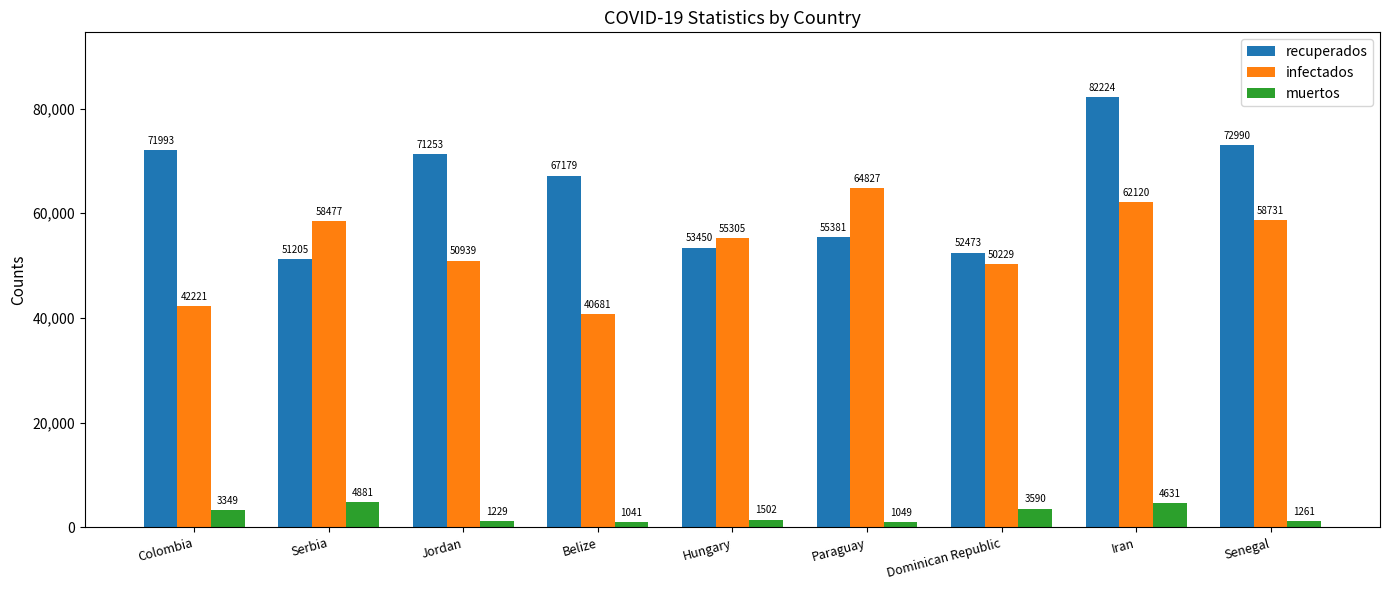

Which category has the highest value in the muertos series?

Serbia